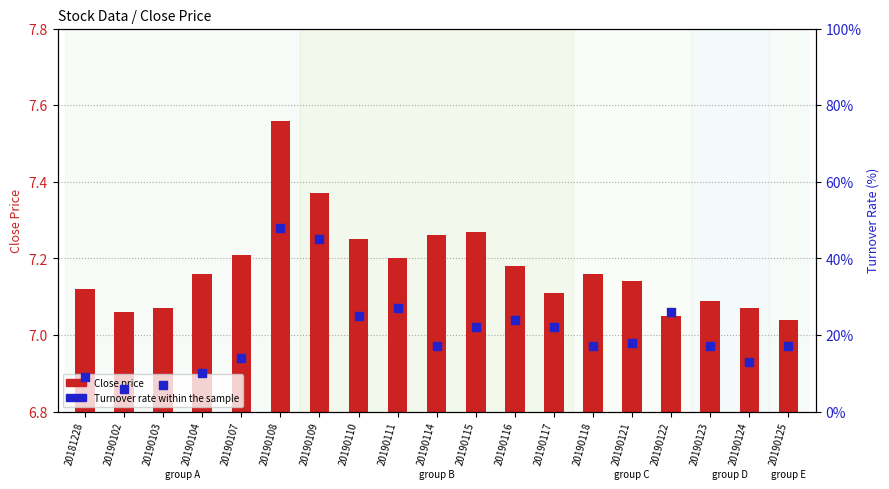

Which series has the largest total across all categories?

Turnover rate within the sample